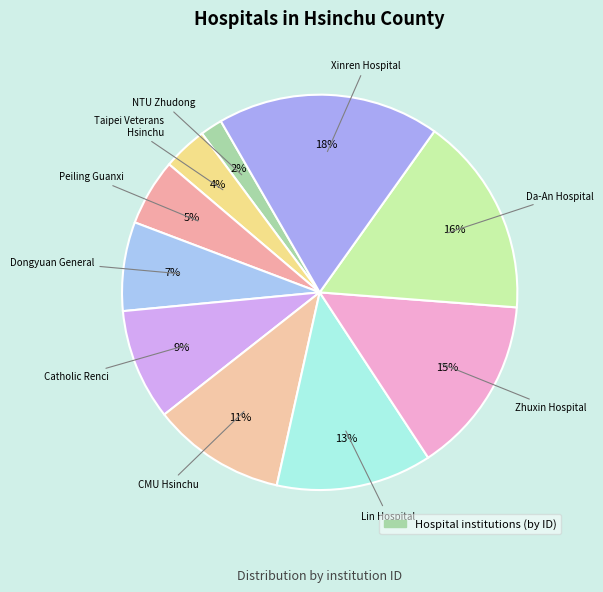

How many slices are in this pie chart?

10